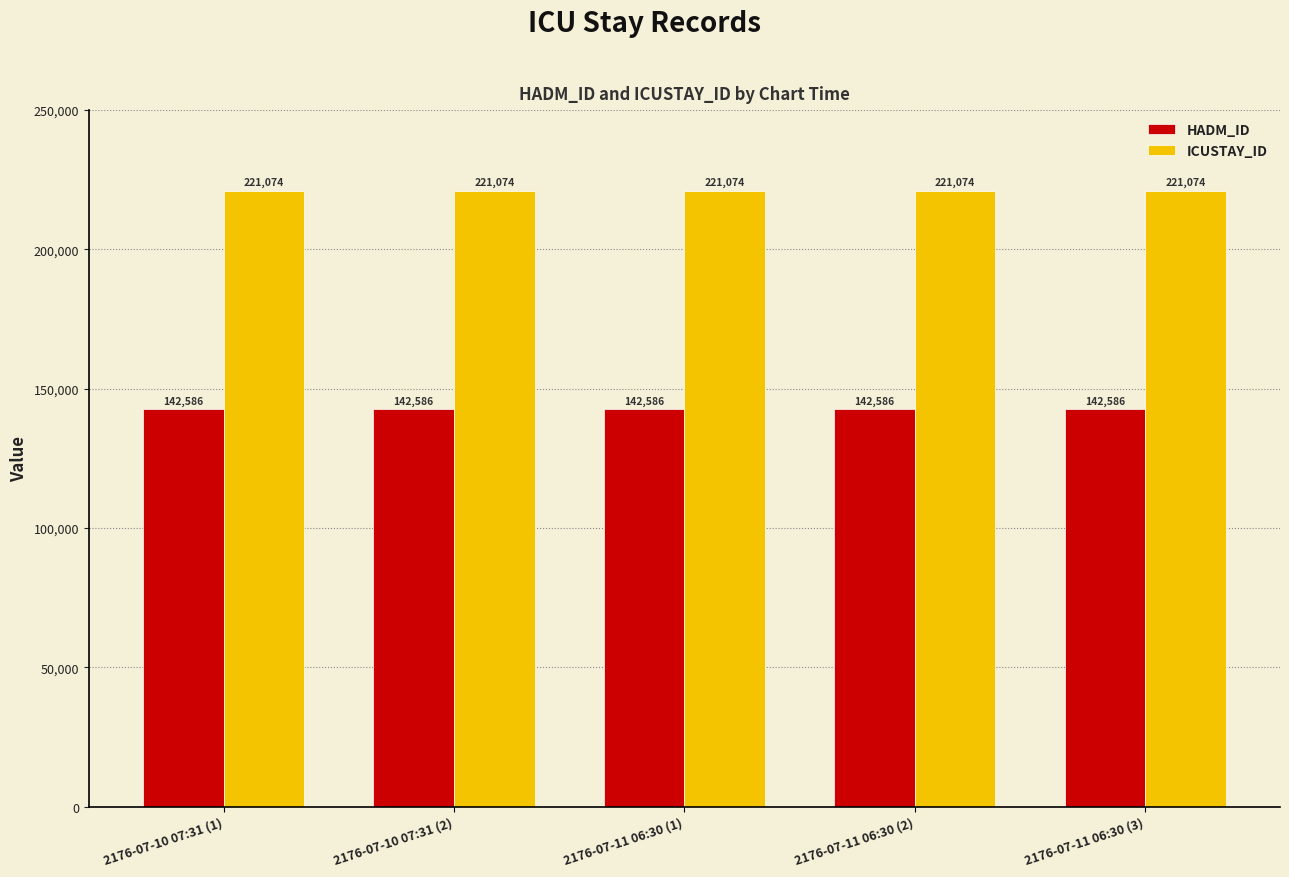

How many bars are there in each group?

2